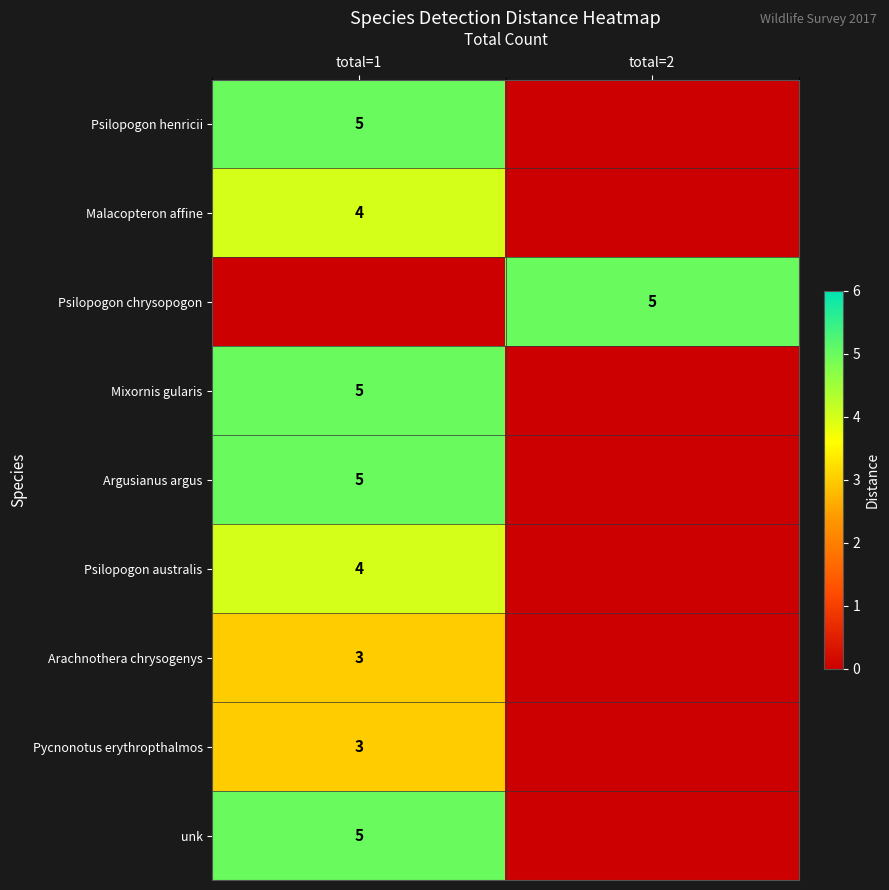

The Psilopogon chrysopogon series shows 8 at total=2. True or false?

False